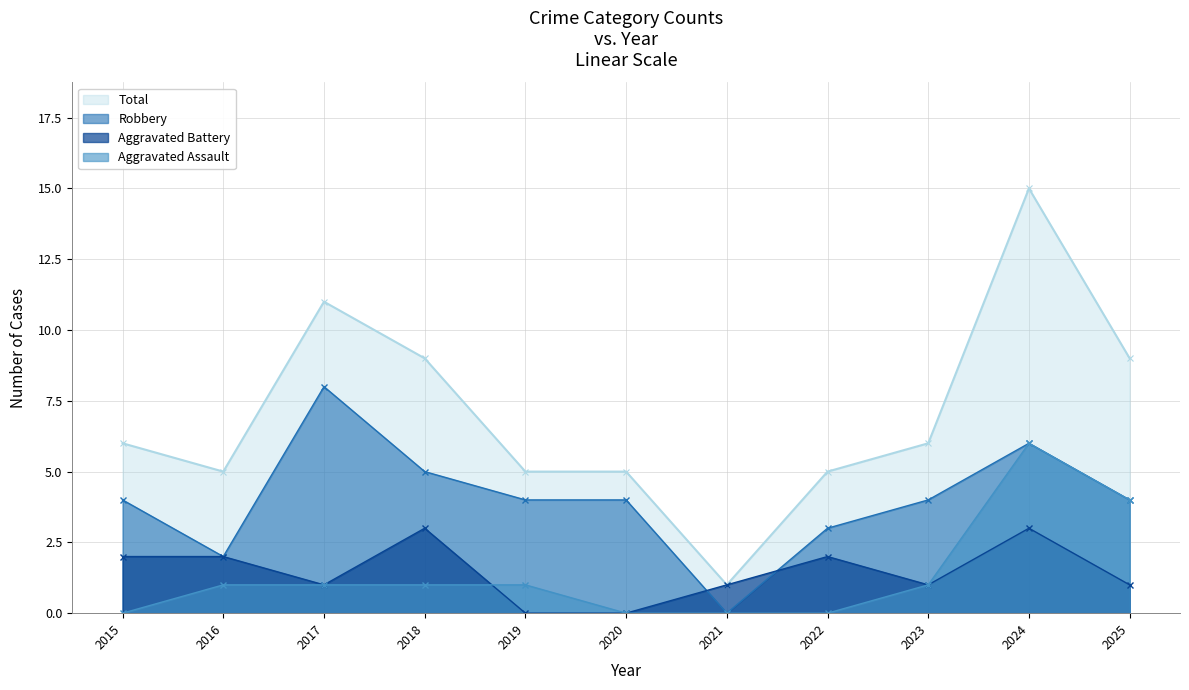

What is the approximate value of Aggravated Battery at 2018?

3